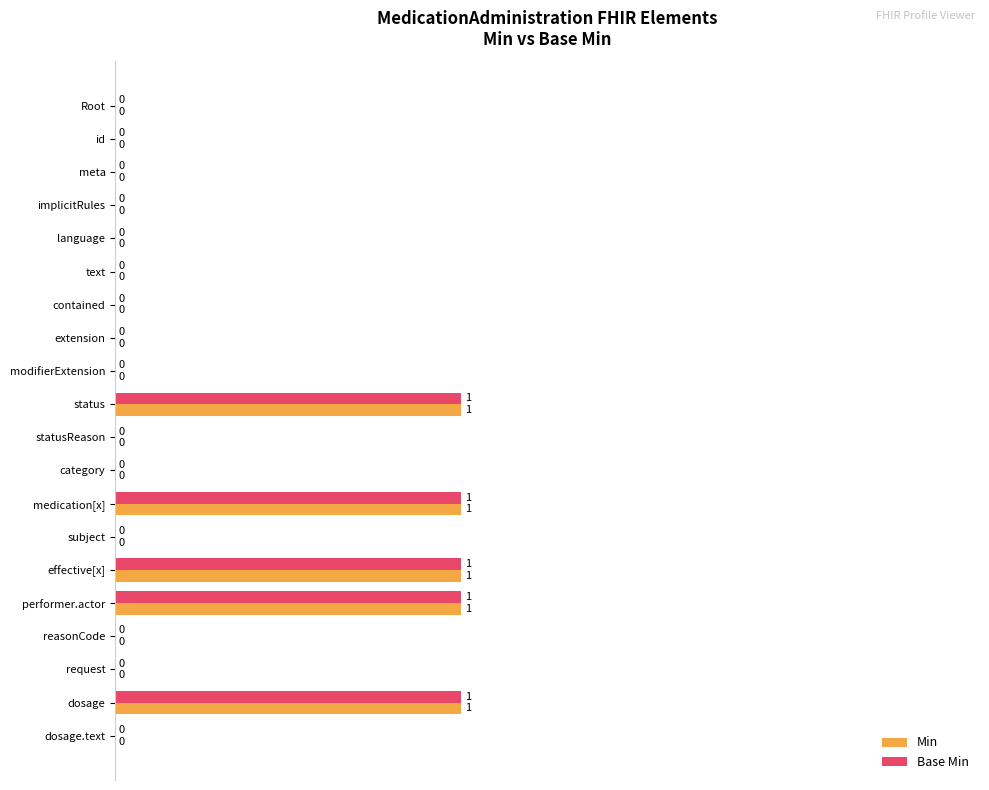

What is the sum of all Min values?

5